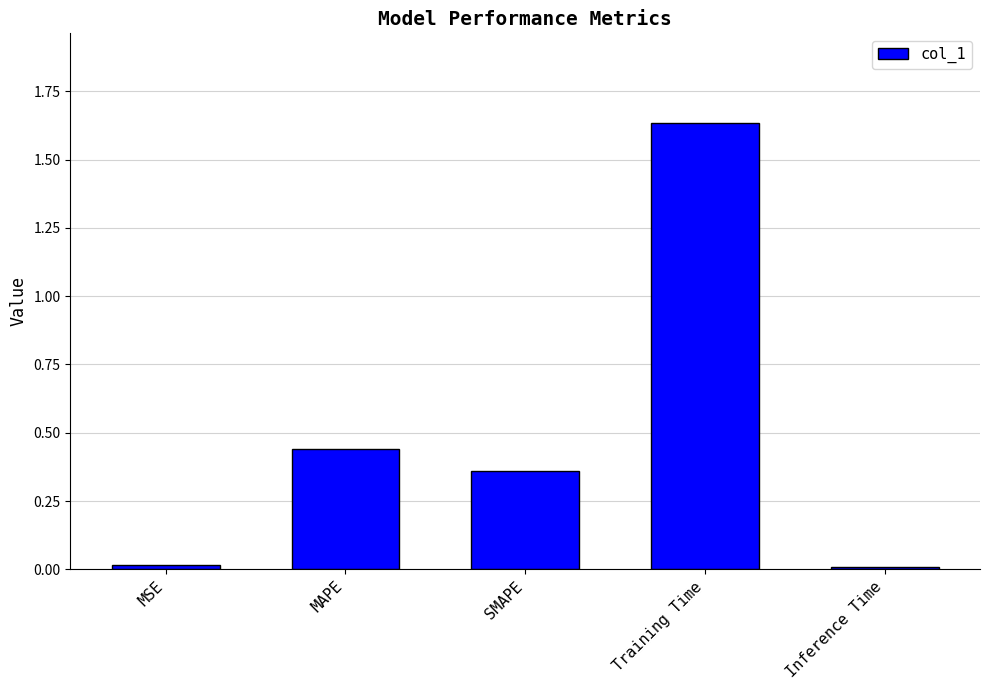

What is the average value?

0.5